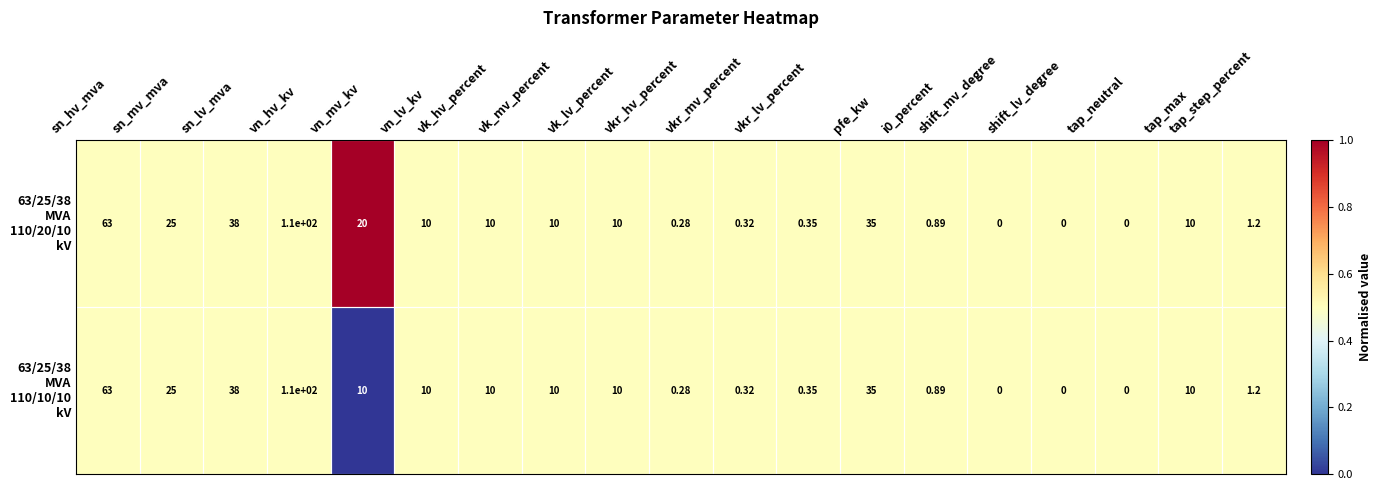

At which category is the sum across all series the highest?

vn_hv_kv